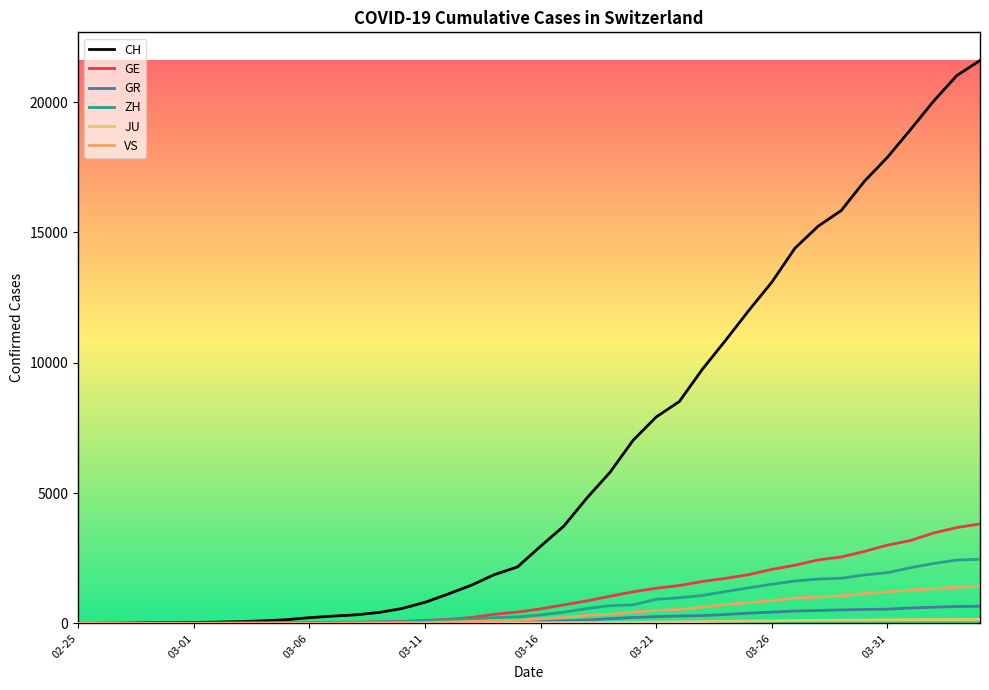

List the series in order of their peak value, highest first.

CH, GE, ZH, VS, GR, JU